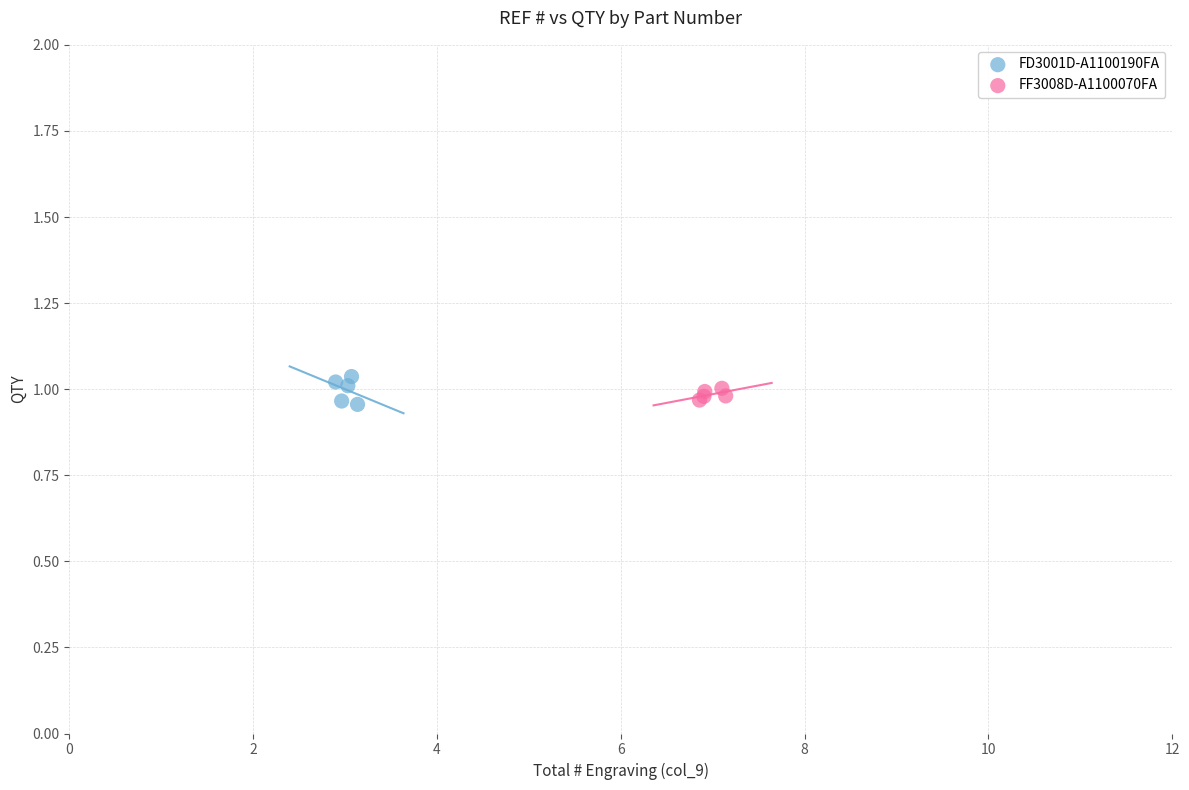

What are all the series names shown in the legend?

FD3001D-A1100190FA, FF3008D-A1100070FA